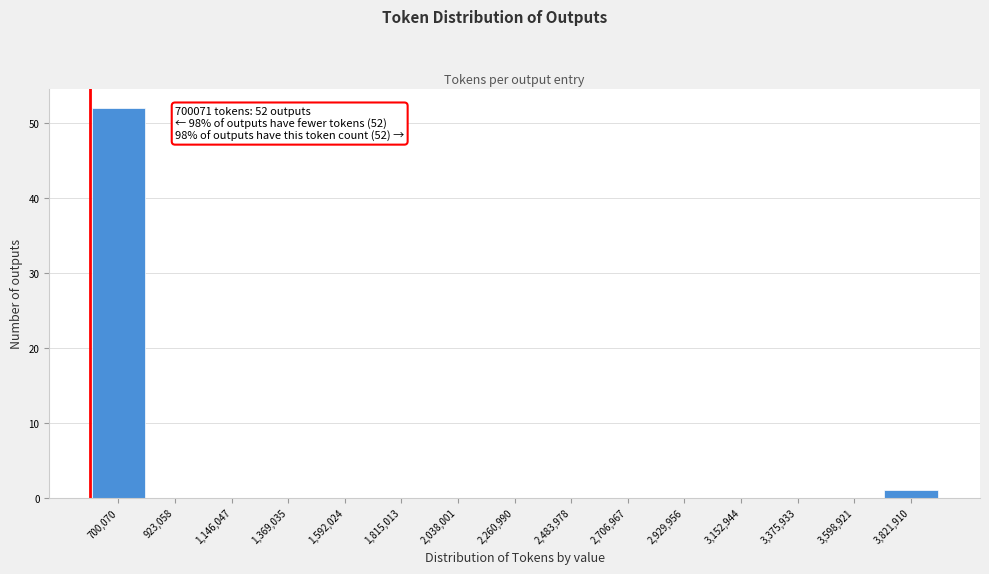

Reading left to right, list all the values displayed in this chart.

700,070=52	923,058=0	1,146,047=0	1,369,035=0	1,592,024=0	1,815,013=0	2,038,001=0	2,260,990=0	2,483,978=0	2,706,967=0	2,929,956=0	3,152,944=0	3,375,933=0	3,598,921=0	3,821,910=1